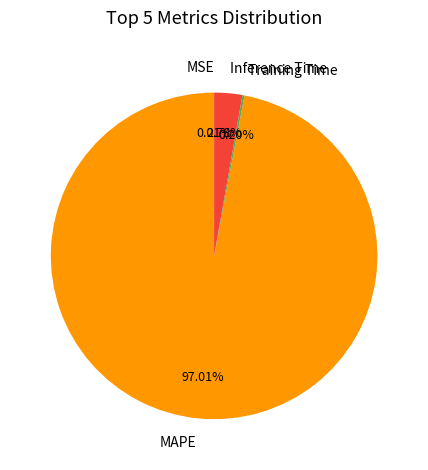

Is the sum of Inference Time and MAPE greater than half?

Yes